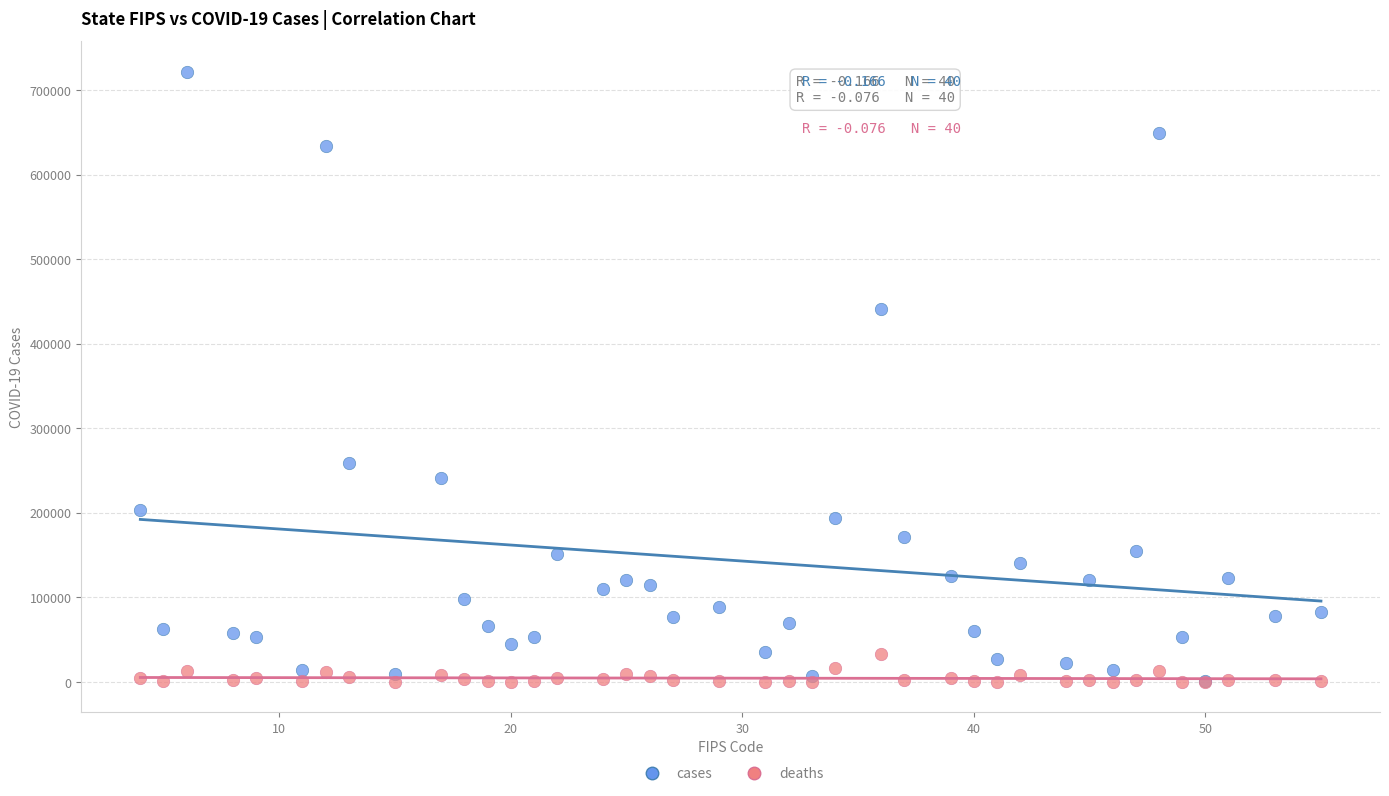

Across all series, what Y value is closest to 361046?

440947